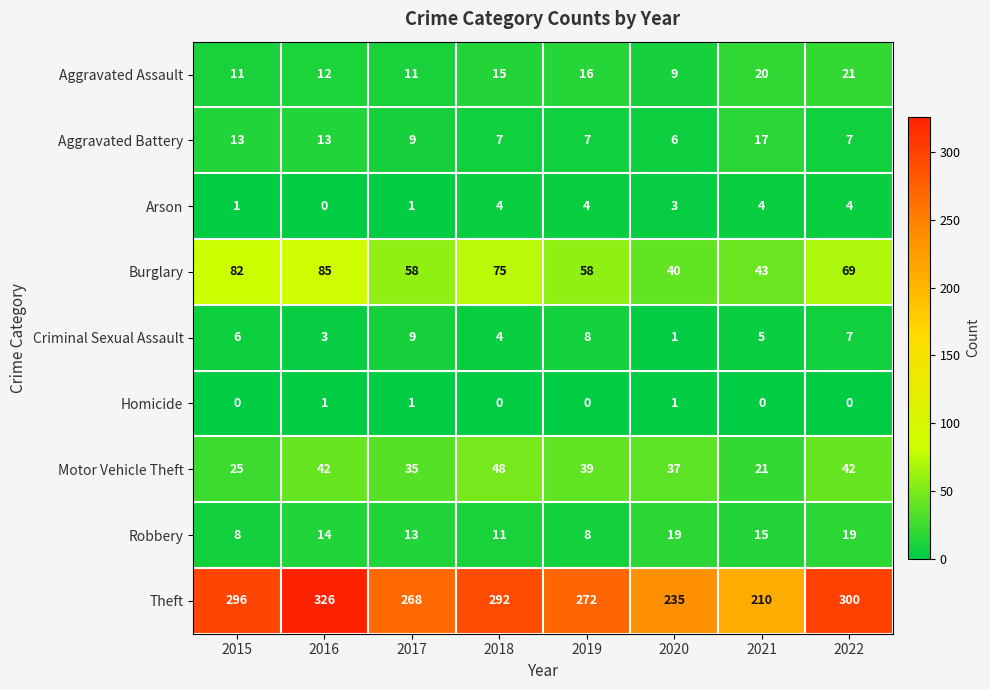

Count the number of categories in the chart.

8